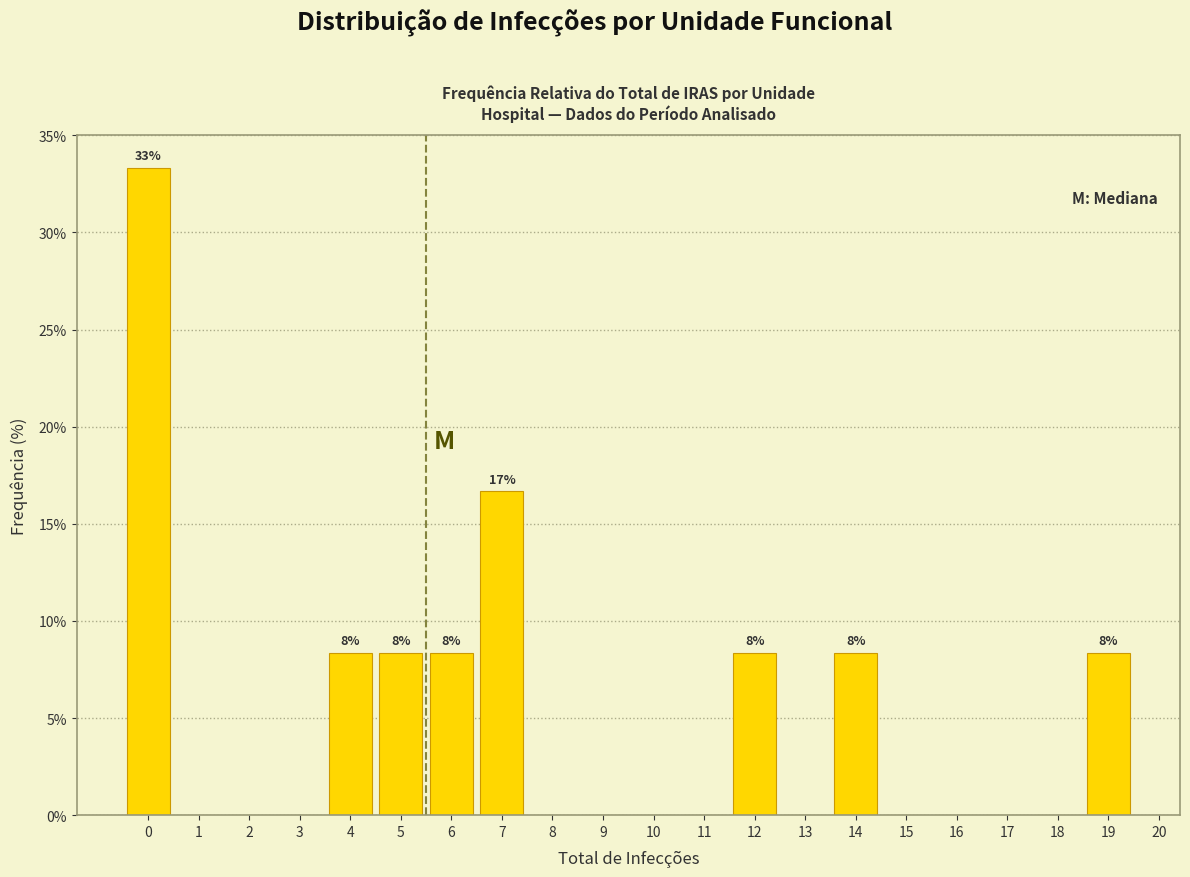

Which range on the x-axis has the tallest bar?

-0.5 to 0.5